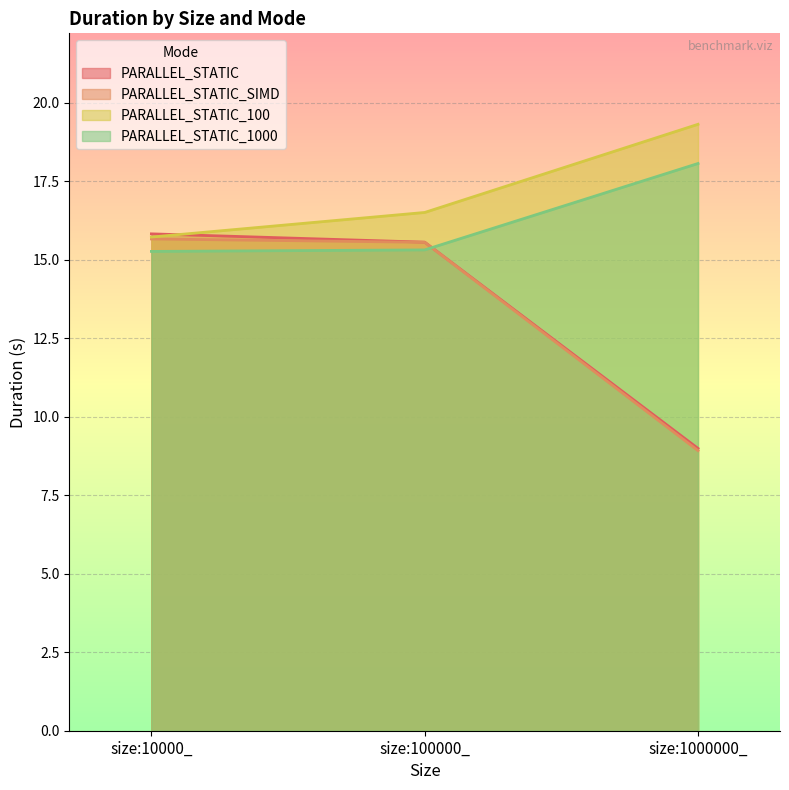

What position from the left is size:1000000_?

3